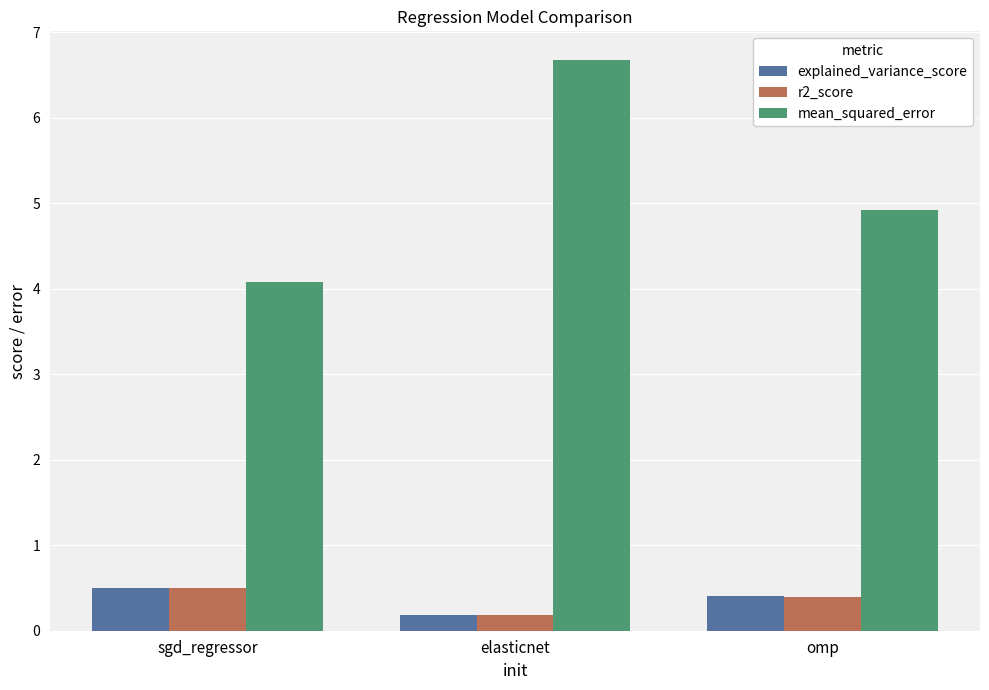

What are all the series names shown in the legend?

explained_variance_score, r2_score, mean_squared_error